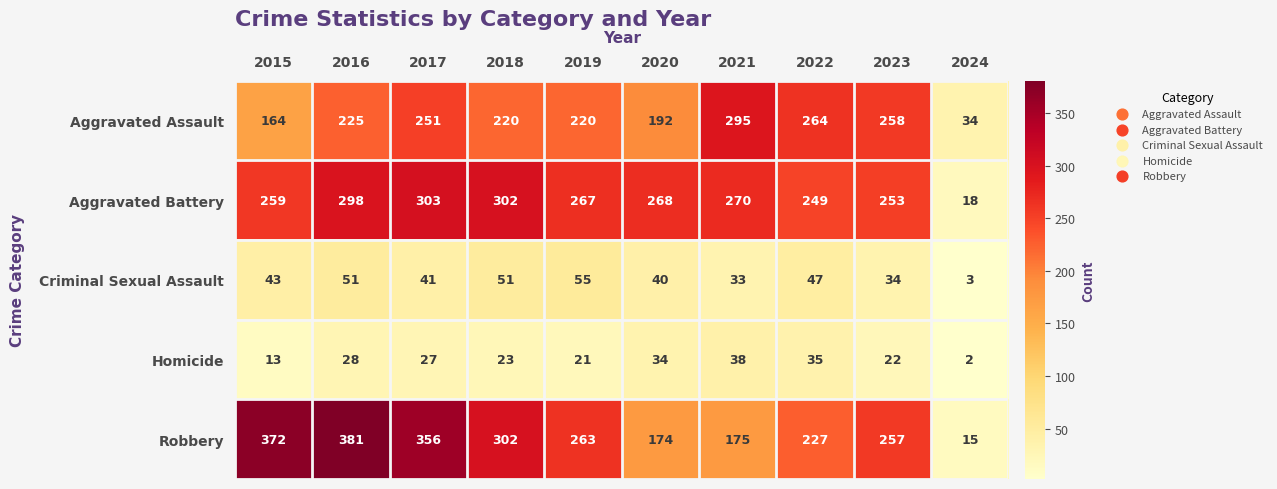

True or false: Criminal Sexual Assault has a value of 51 at 2018.

True